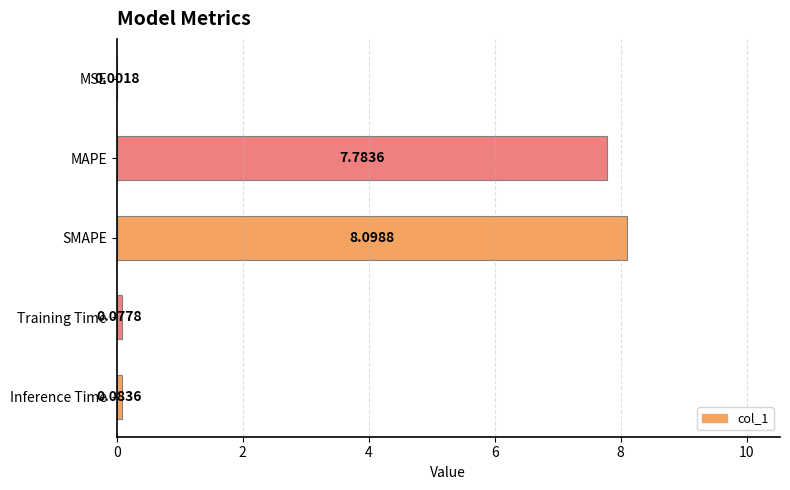

Between SMAPE and MSE, which is larger?

SMAPE